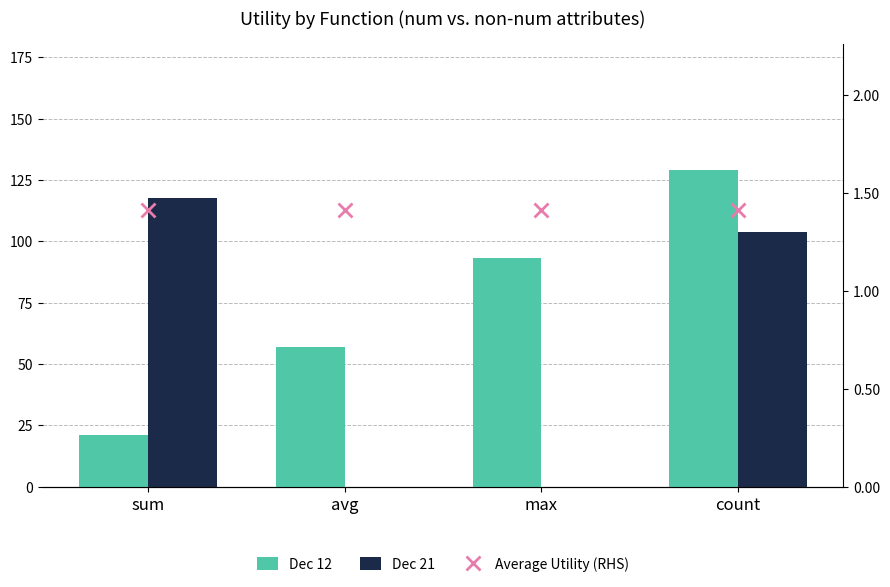

What is the label of the 1st bar from the right?

count